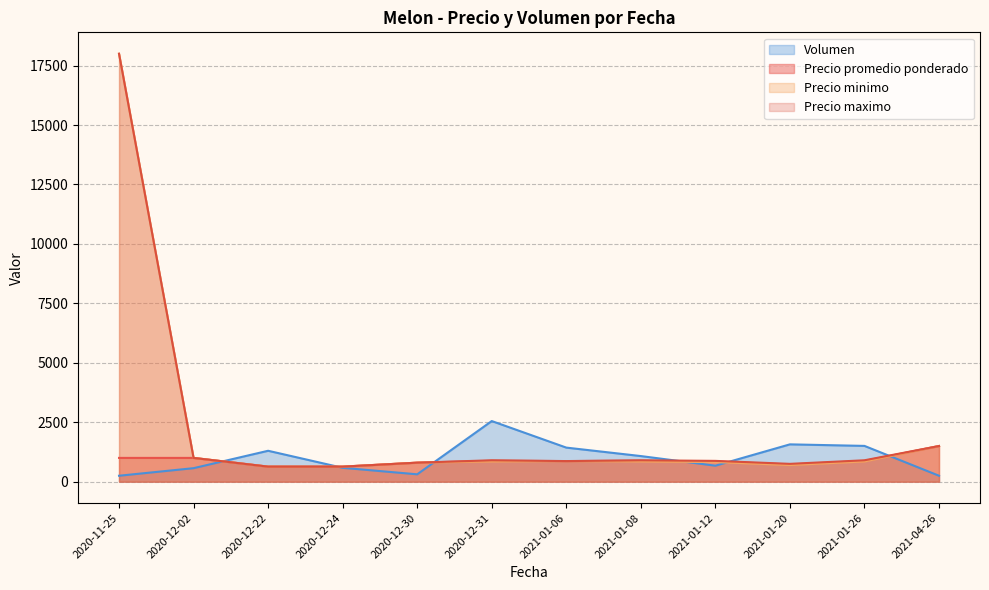

What are all the series names shown in the legend?

Volumen, Precio promedio ponderado, Precio minimo, Precio maximo